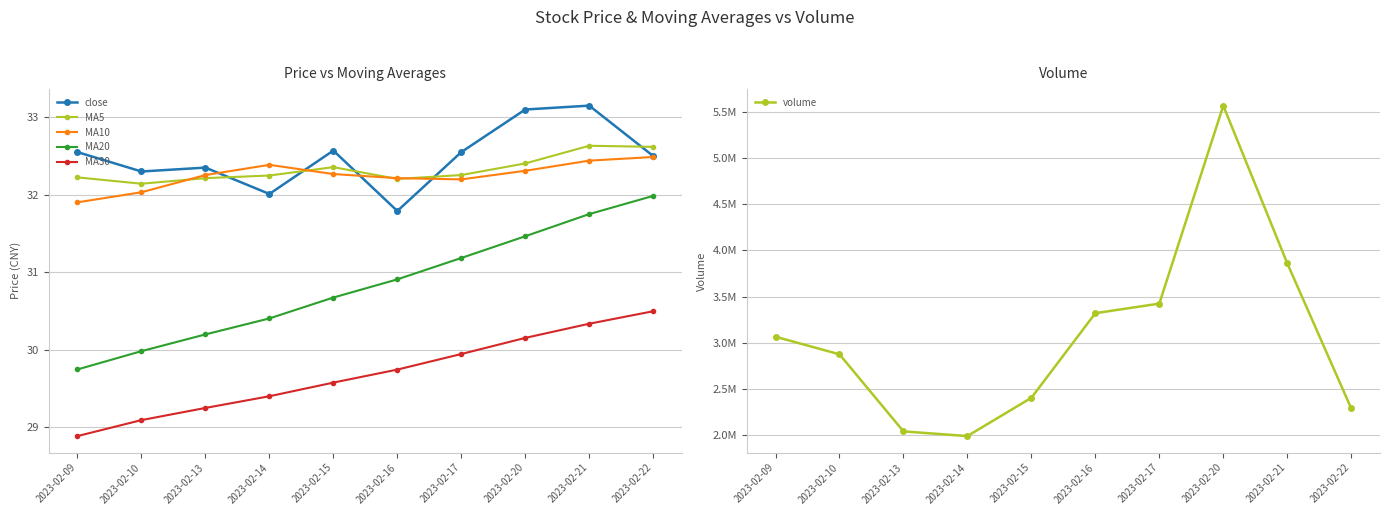

Which has a higher value, 2023-02-17 or 2023-02-14?

2023-02-17